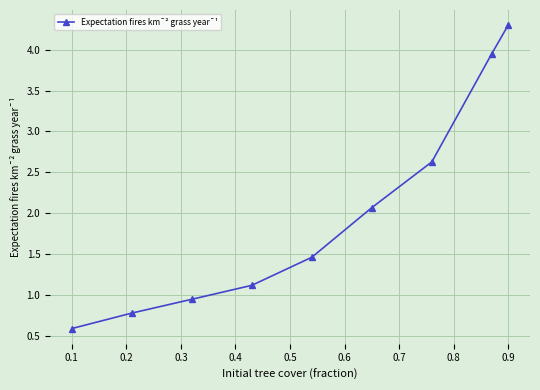

True or false: there are more than 2 points higher than both neighbors.

False